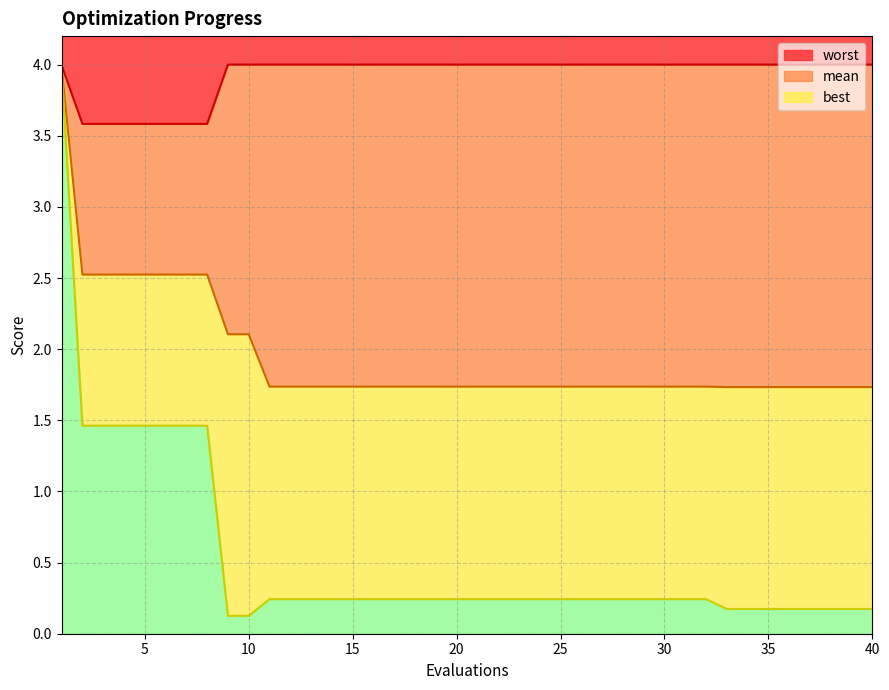

The mean series shows 0.4 at 28. True or false?

False